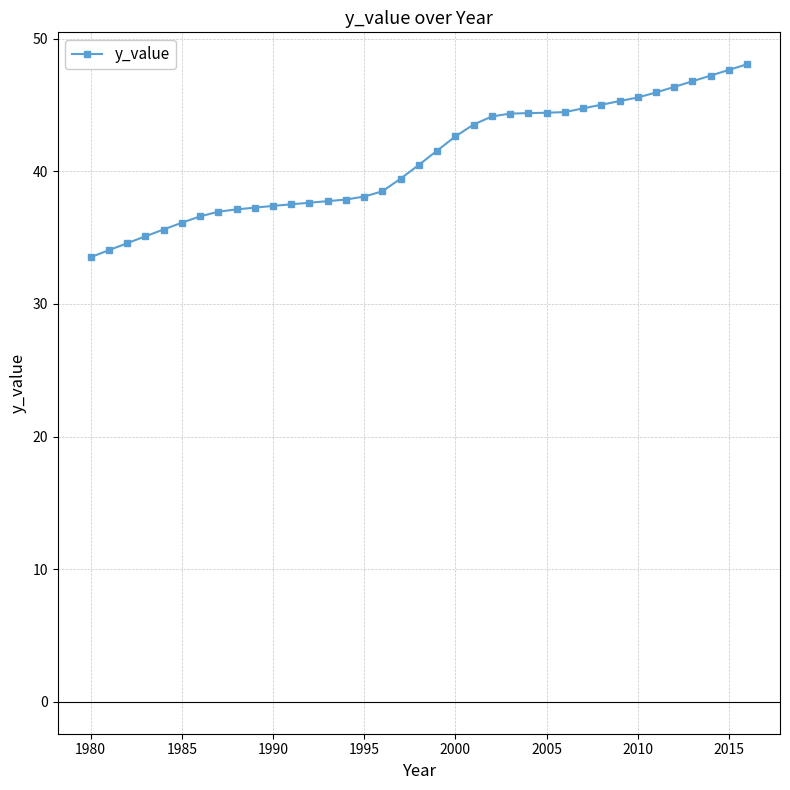

What is the difference between the second highest and second lowest values?

13.6